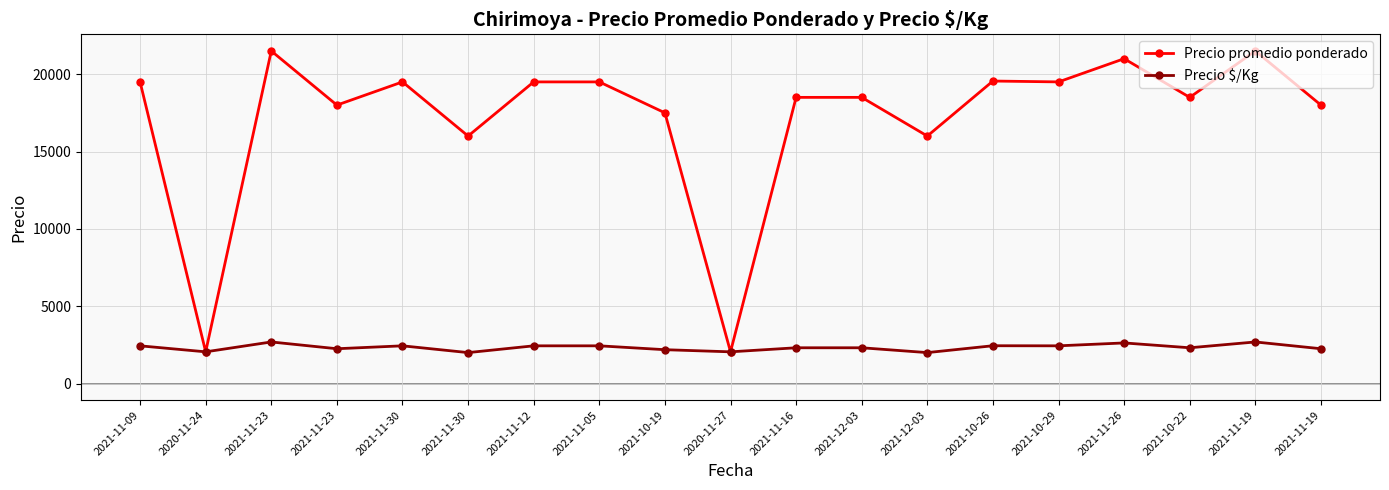

The value of Precio $/Kg at 2021-12-03 is 2000. True or false?

True